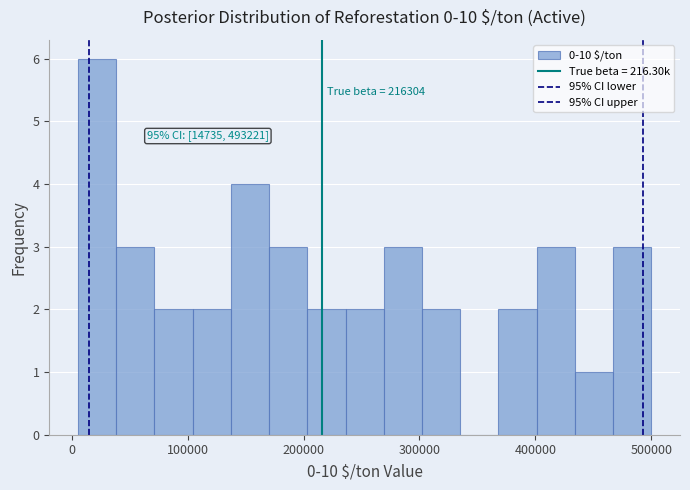

Read against the x-axis, roughly where is the centre of the tallest bar?

20000